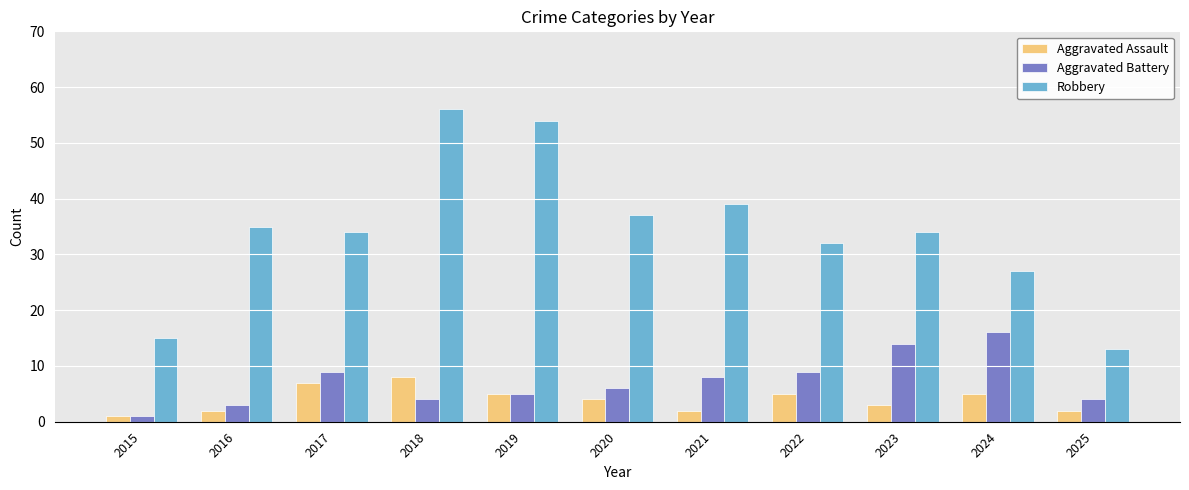

How many bars are there in total?

33